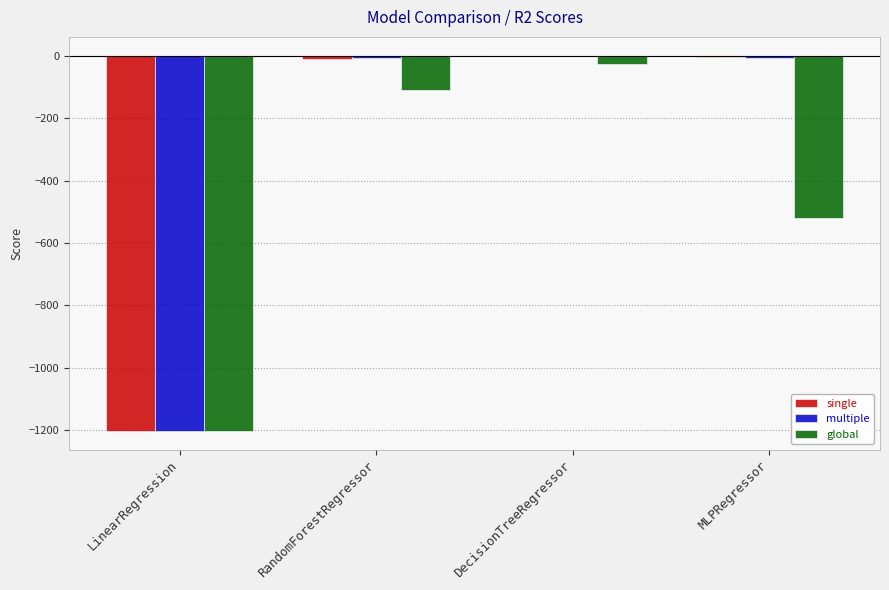

How many categories are shown in the chart?

4